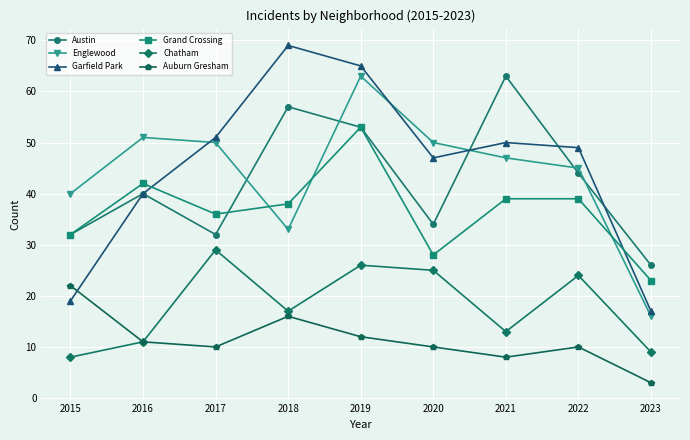

At which category is the sum across all series the highest?

2019